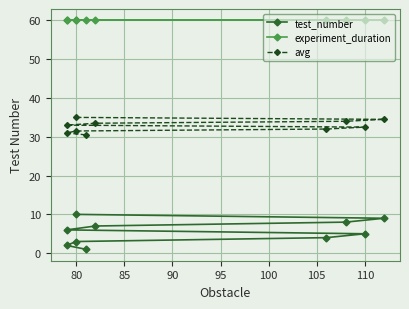

What is the total value across all series at 100?

99.0